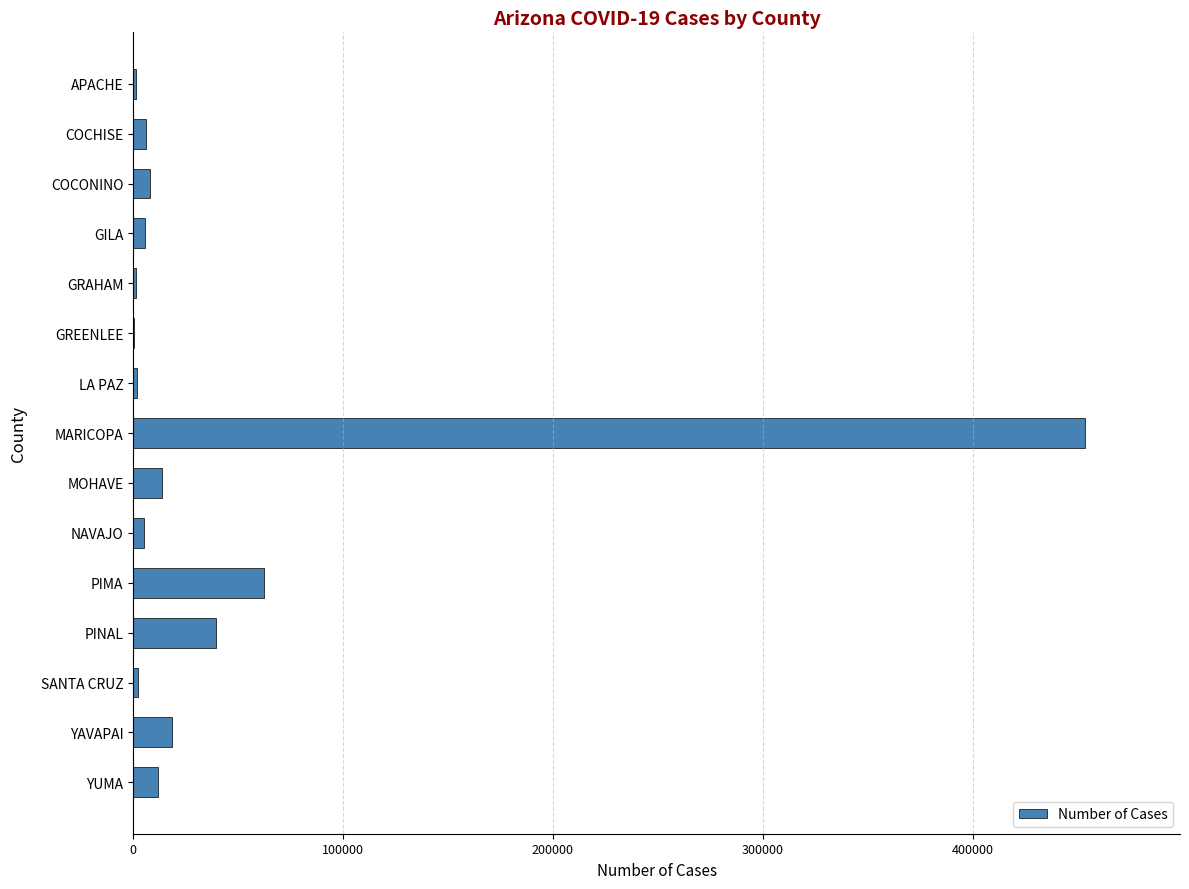

What is the sum of all values?

630635